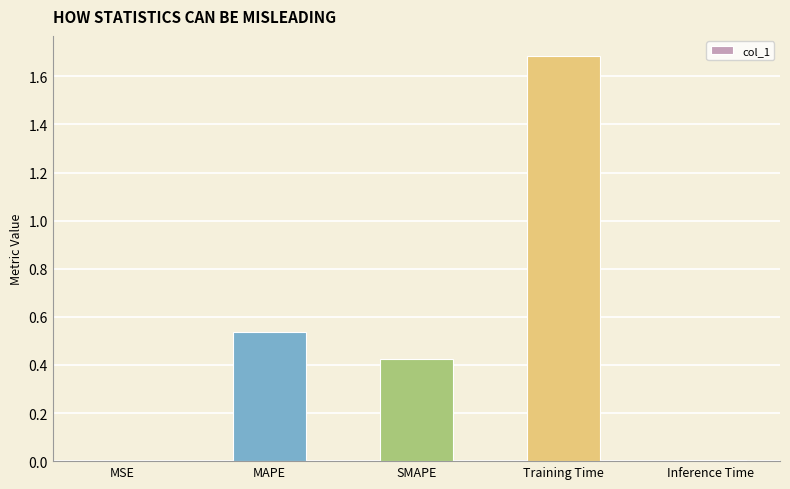

What value does the data have at Training Time?

1.7